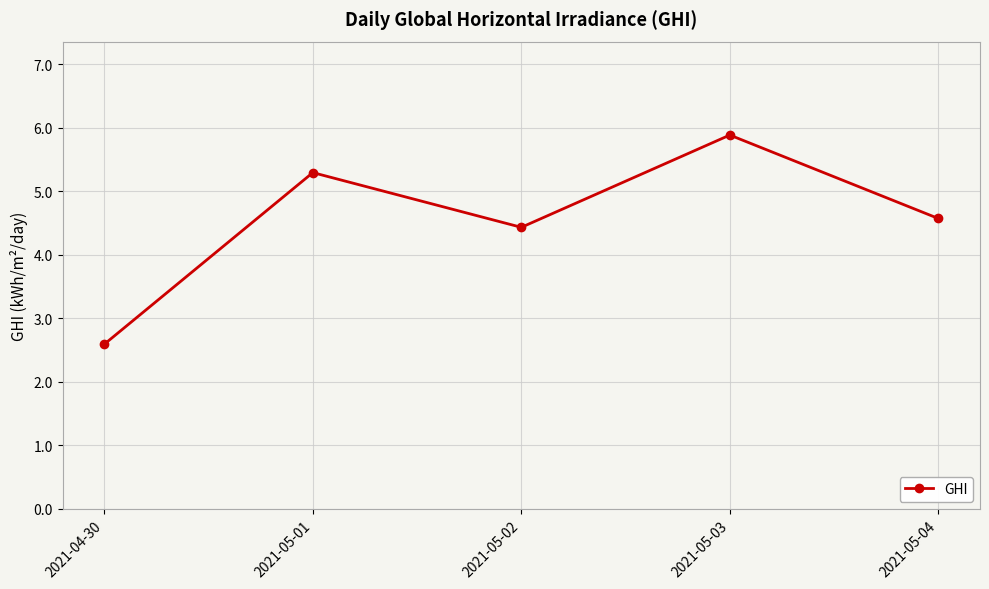

What is the smallest value displayed?

2.6